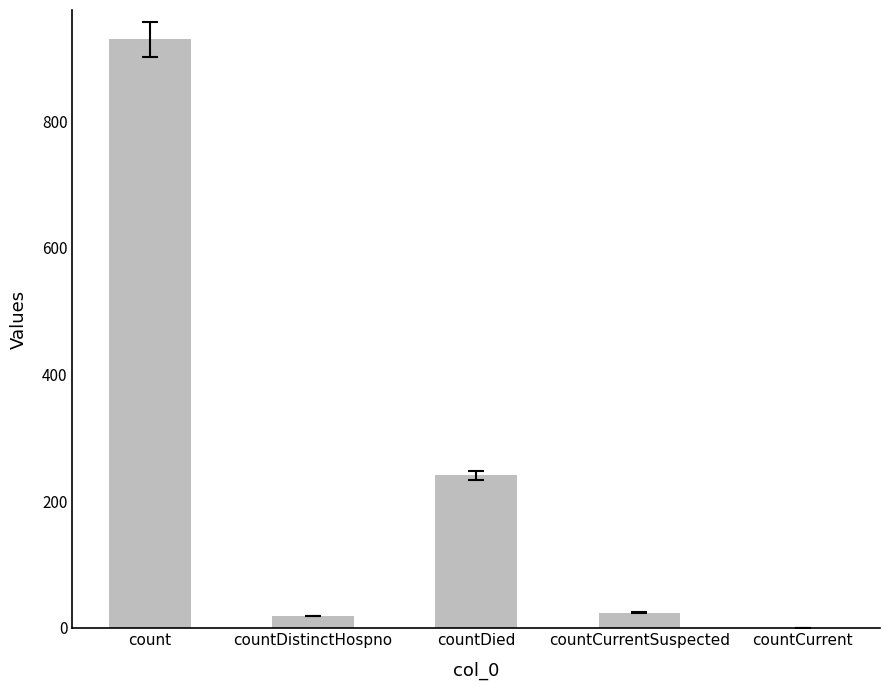

Which has a higher value, countCurrentSuspected or countDied?

countDied